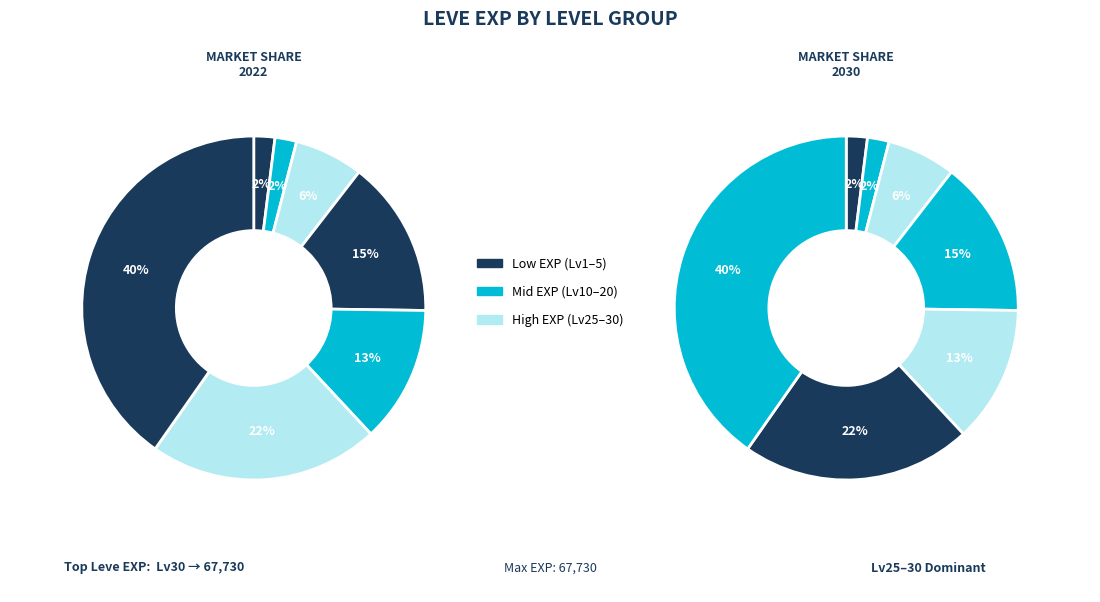

Is it true that Level 1 is 2% of the pie?

True